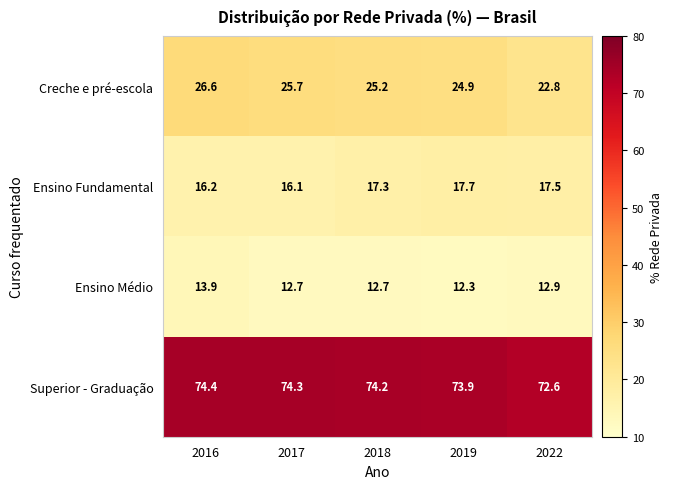

What is the greatest value displayed?

74.4